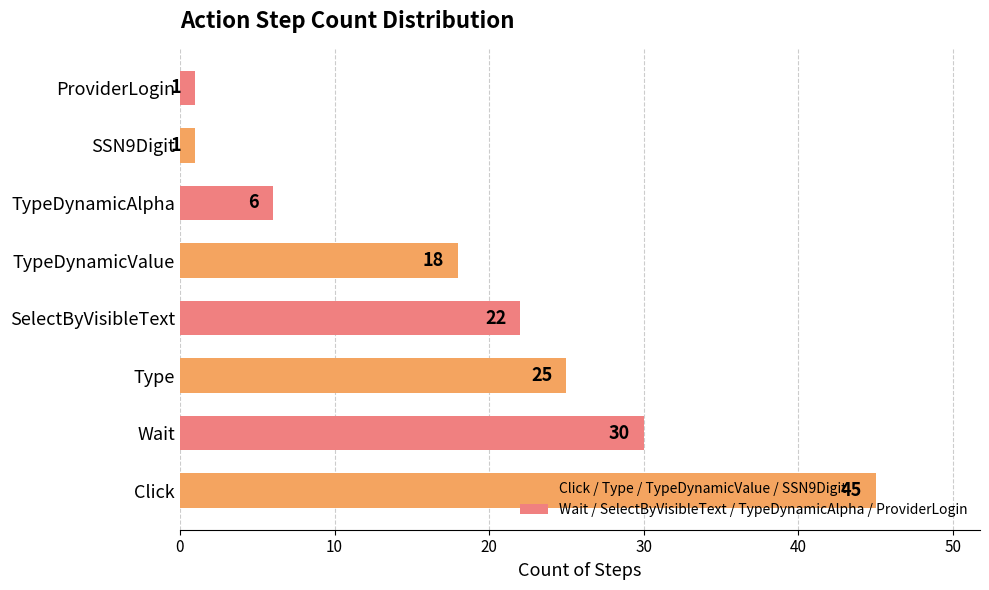

What is the difference between the values at Wait and Click?

15